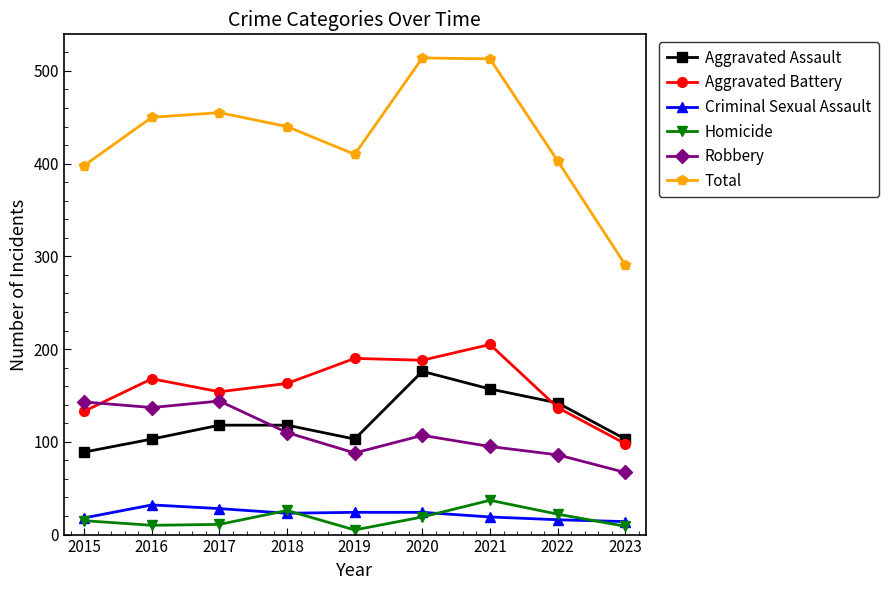

True or false: Total and Aggravated Battery intersect in this chart.

False